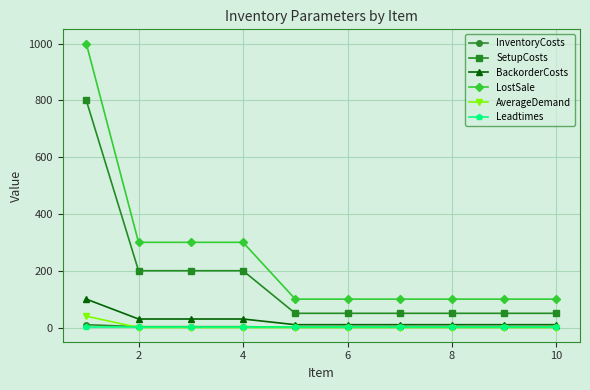

True or false: SetupCosts and InventoryCosts cross at least once.

False